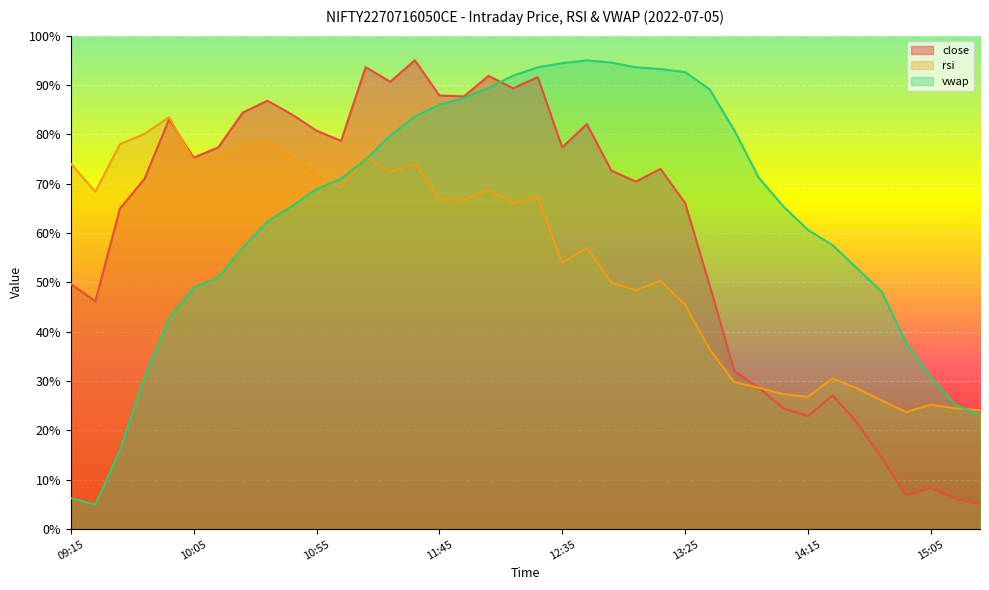

What position from the left is 13:45?

28